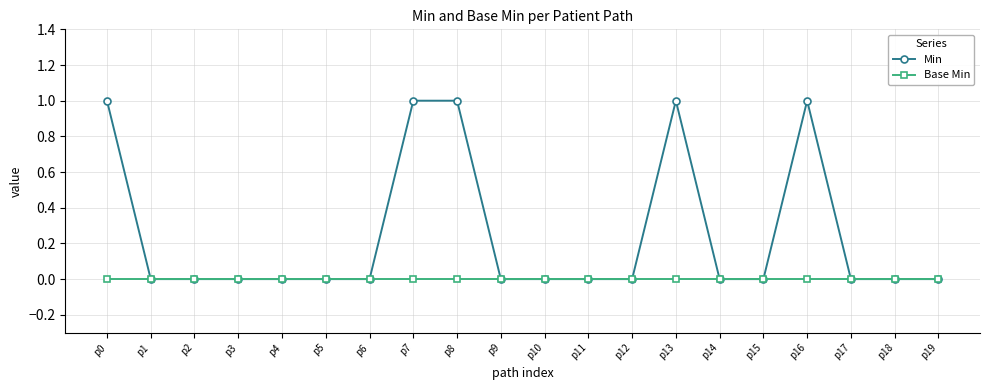

Is it true that Base Min equals 0 at p15?

True